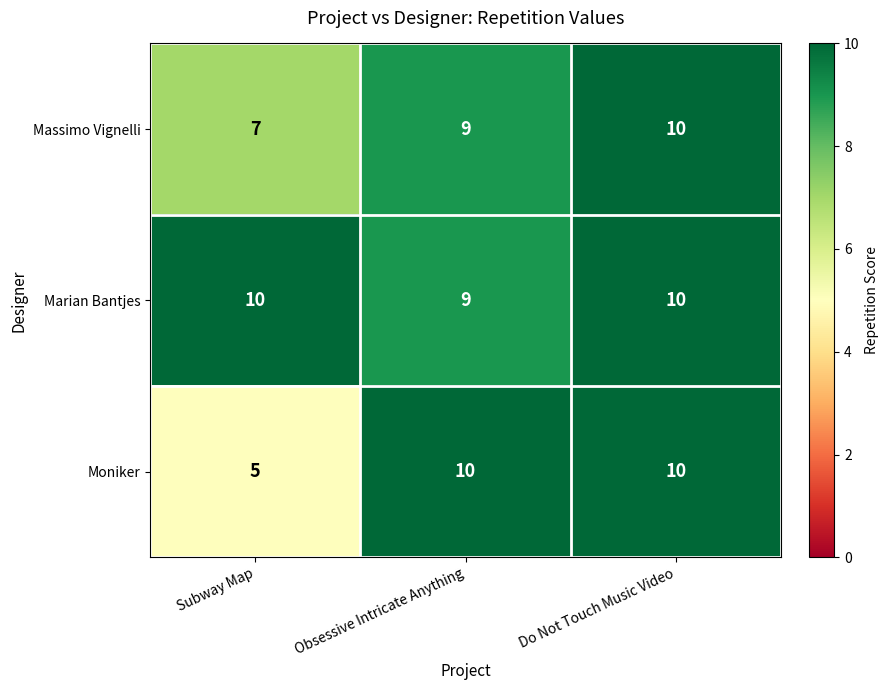

At which category is the sum across all series the highest?

Do Not Touch Music Video